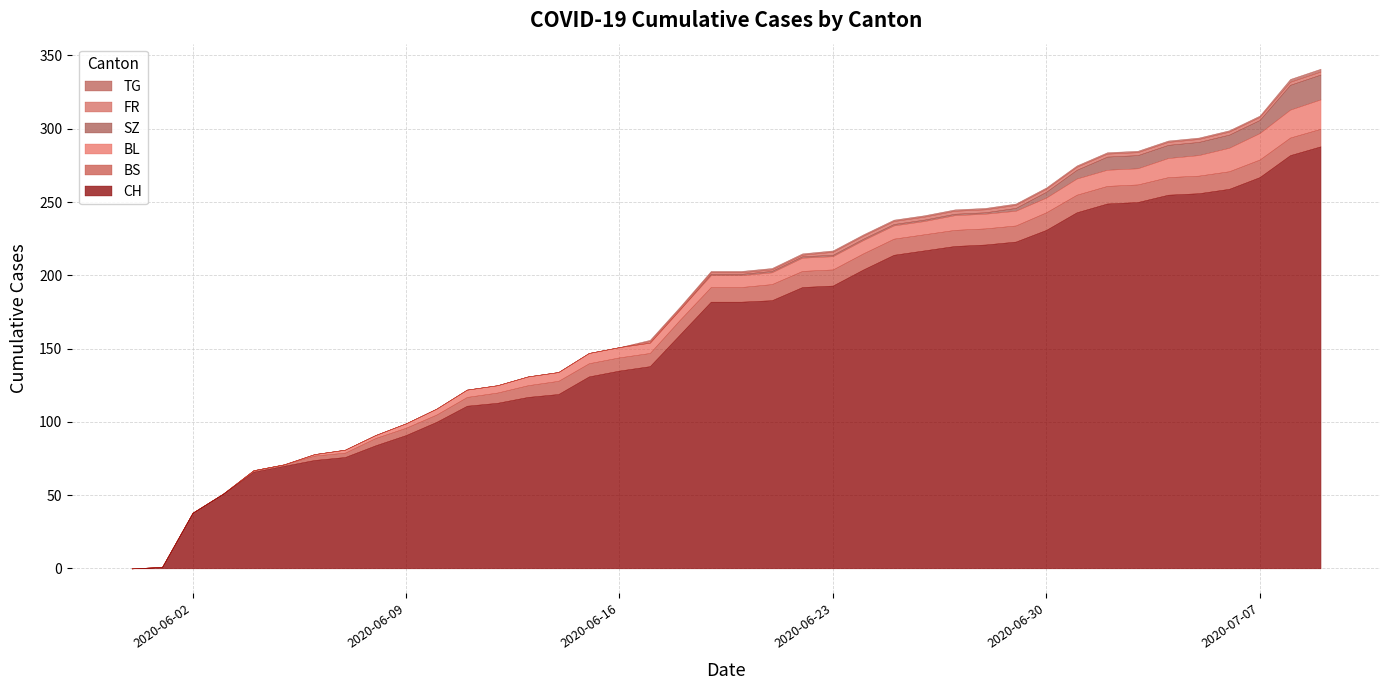

What is the highest value of the CH series?

288